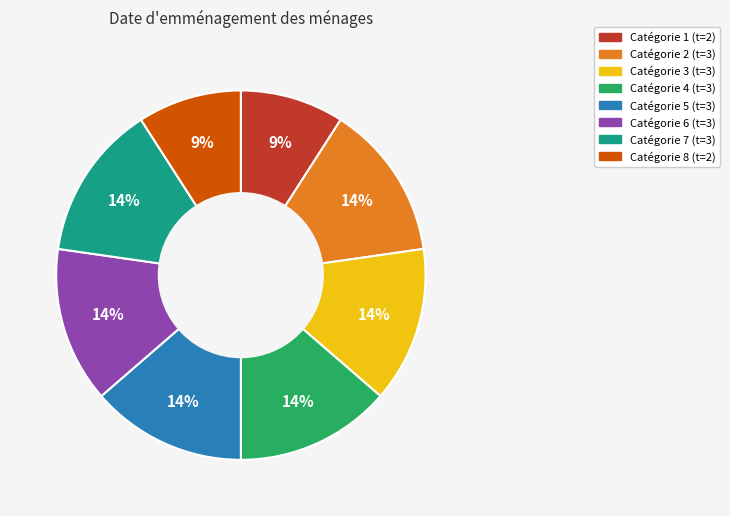

To the nearest percent, what is the average slice percentage?

12%